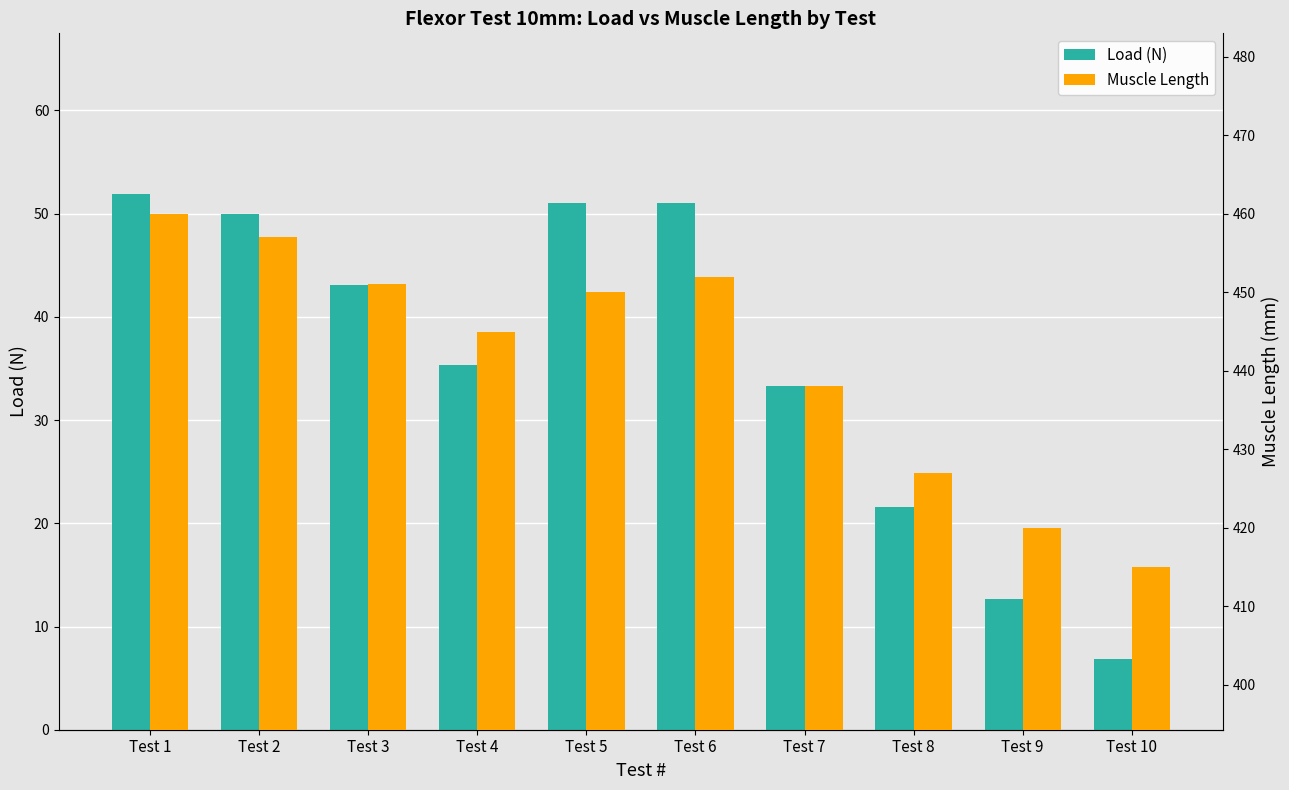

What is the sum of the Load (N) values at Test 2 and Test 9?

62.7